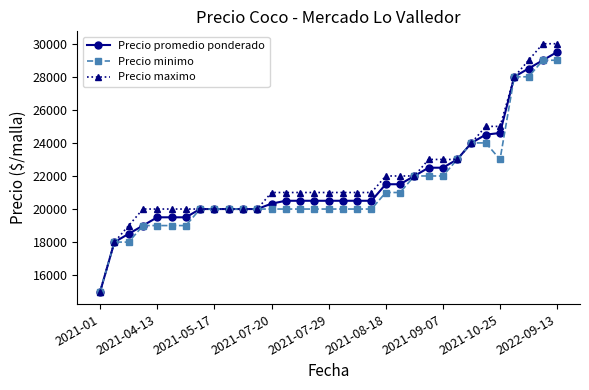

Rank the series by their average value, from highest to lowest.

Precio maximo, Precio promedio ponderado, Precio minimo